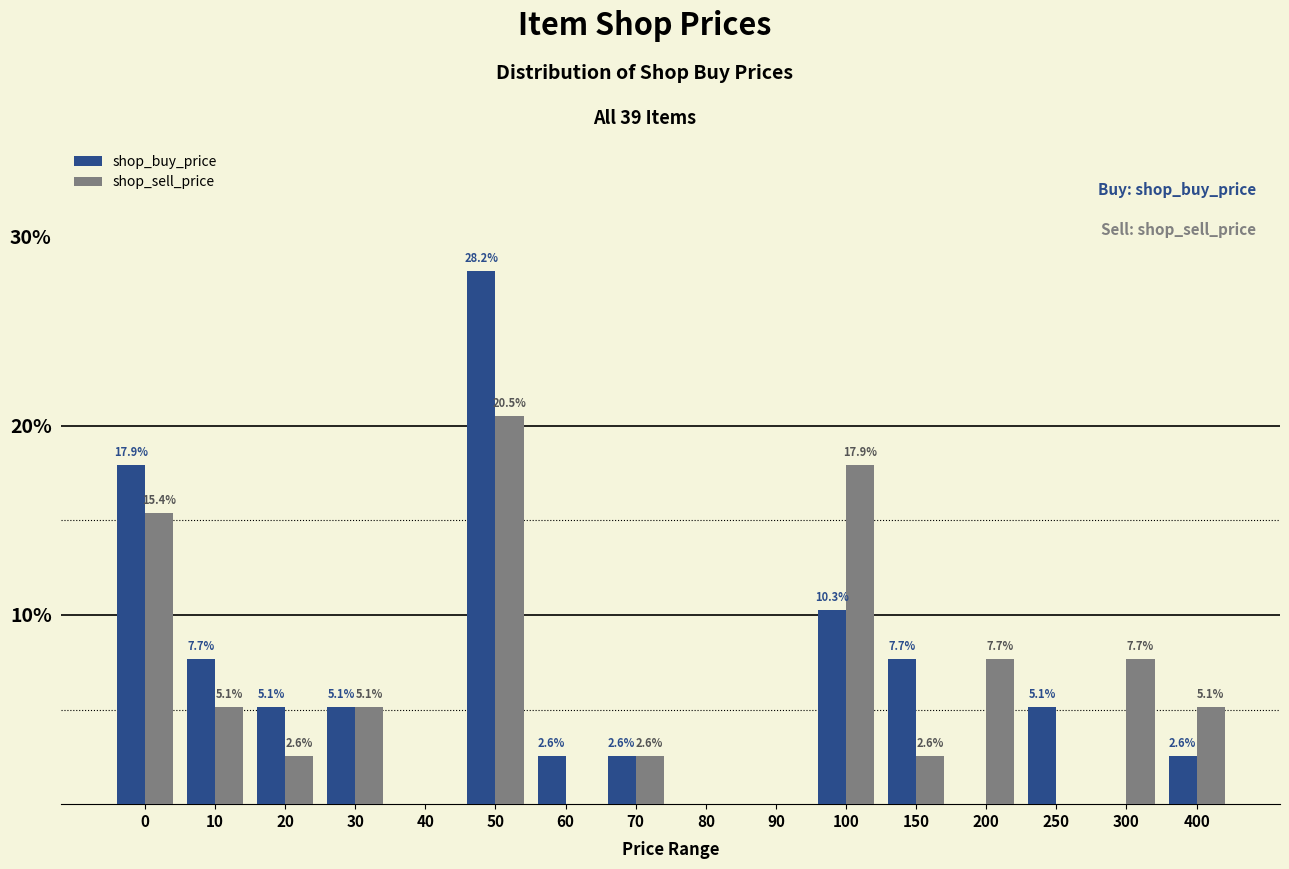

Reading left to right, list all the values displayed in this chart.

shop_buy_price: 0=17.9	10=7.7	20=5.1	30=5.1	40=0.0	50=28.2	60=2.6	70=2.6	80=0.0	90=0.0	100=10.3	150=7.7	200=0.0	250=5.1	300=0.0	400=2.6
shop_sell_price: 0=15.4	10=5.1	20=2.6	30=5.1	40=0.0	50=20.5	60=0.0	70=2.6	80=0.0	90=0.0	100=17.9	150=2.6	200=7.7	250=0.0	300=7.7	400=5.1